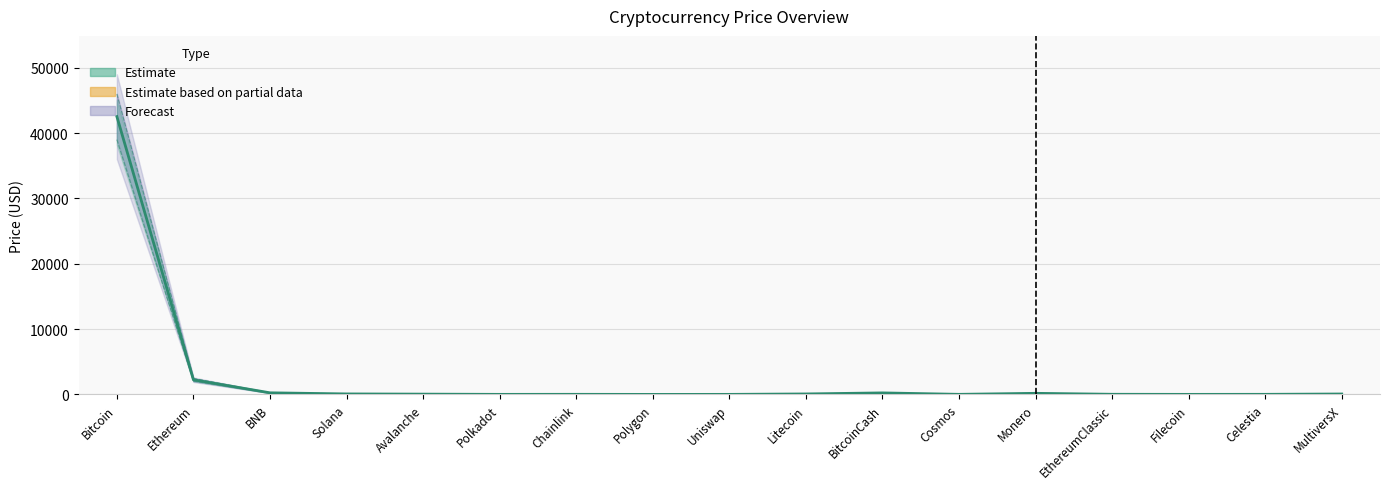

Reading right to left, what are all the values shown in this chart?

63.6	13.4	6.0	20.7	166.9	11.7	231.2	72.0	6.2	0.9	14.5	7.2	43.7	75.1	245.1	2240.7	42533.6